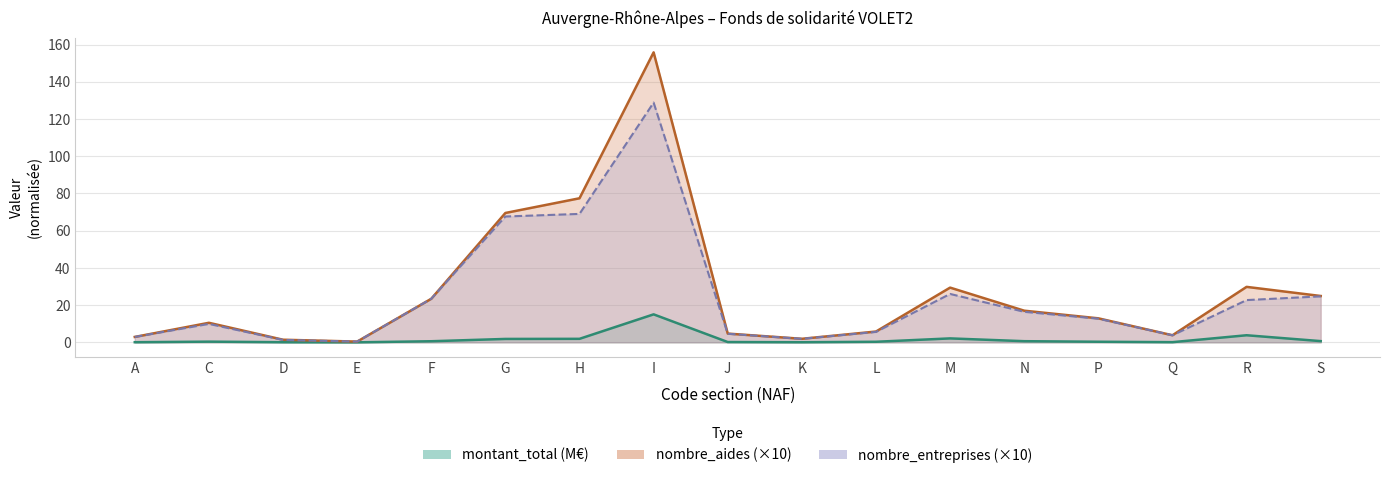

What is the value of the montant_total point at the 13th from the left?

0.6